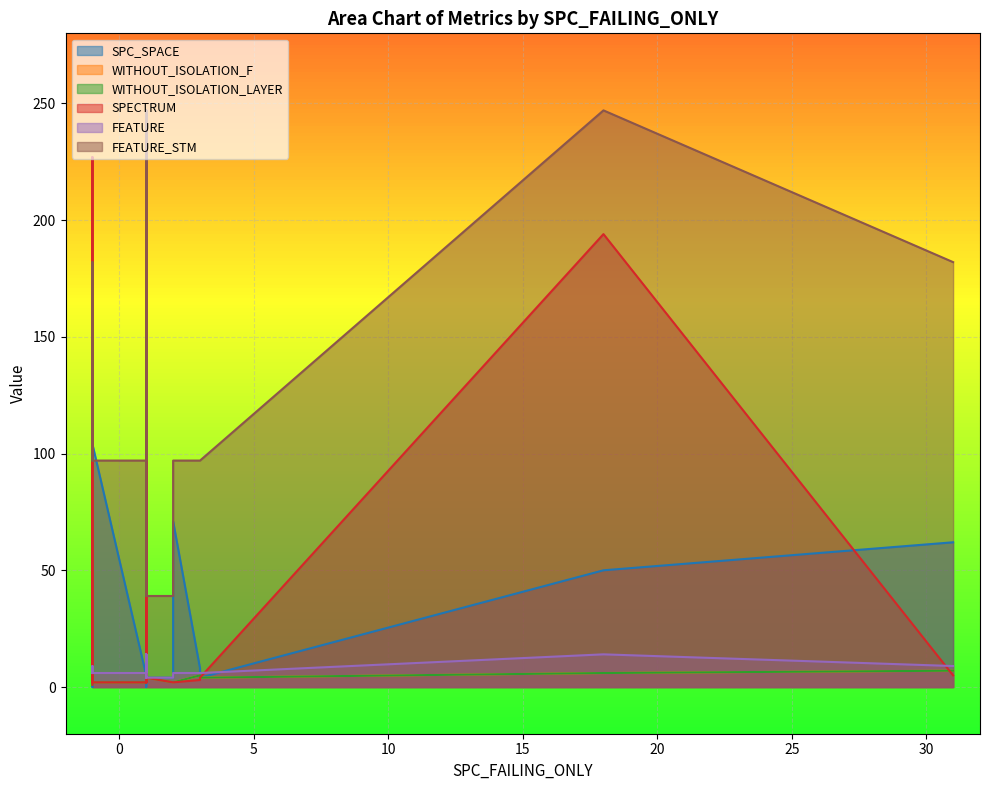

In FEATURE_STM, how many points are lower than both neighbors (excluding endpoints)?

1